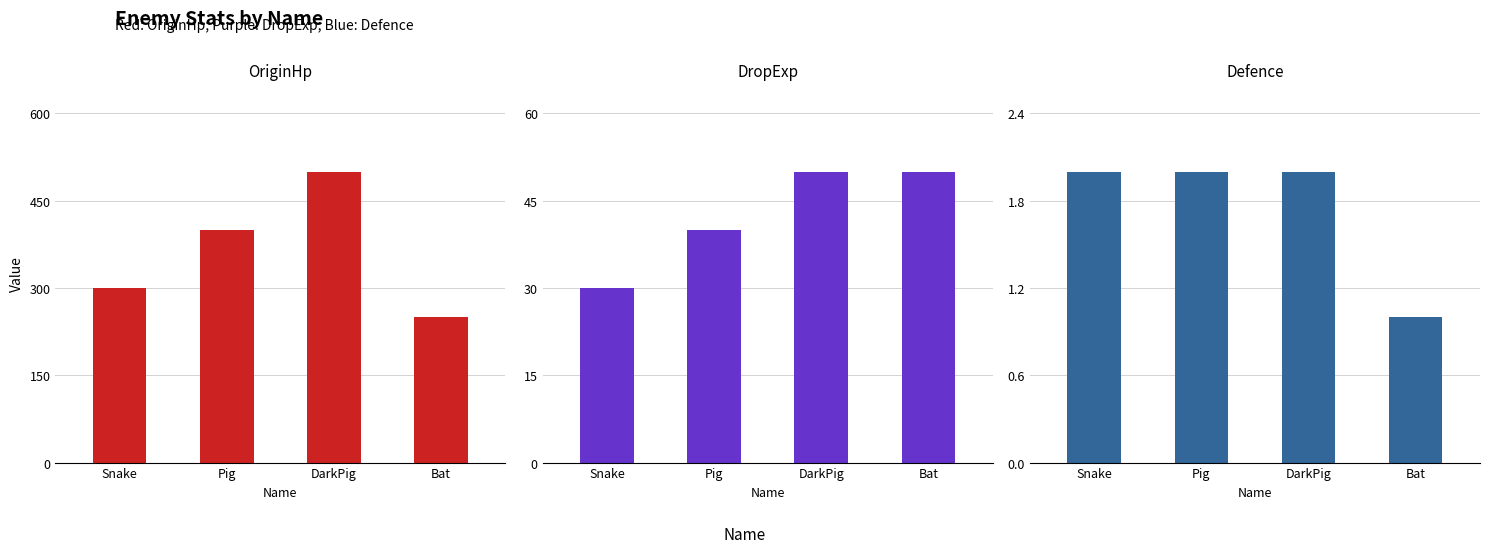

What is the label of the 3rd bar from the left?

DarkPig